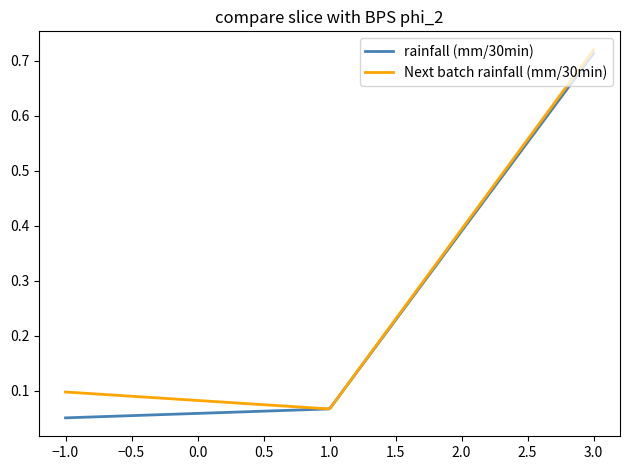

What are all the series names shown in the legend?

rainfall (mm/30min), Next batch rainfall (mm/30min)